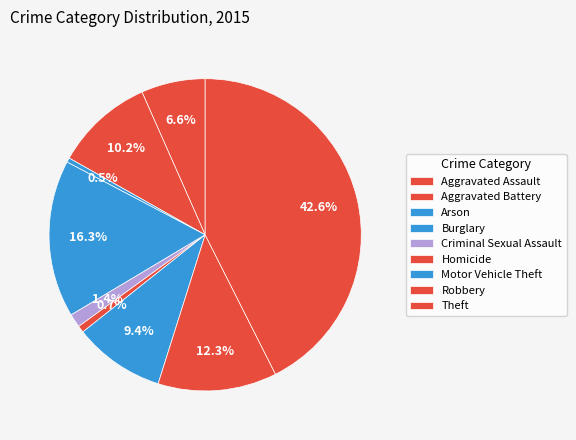

How much of the chart is everything except Motor Vehicle Theft?

90.6%